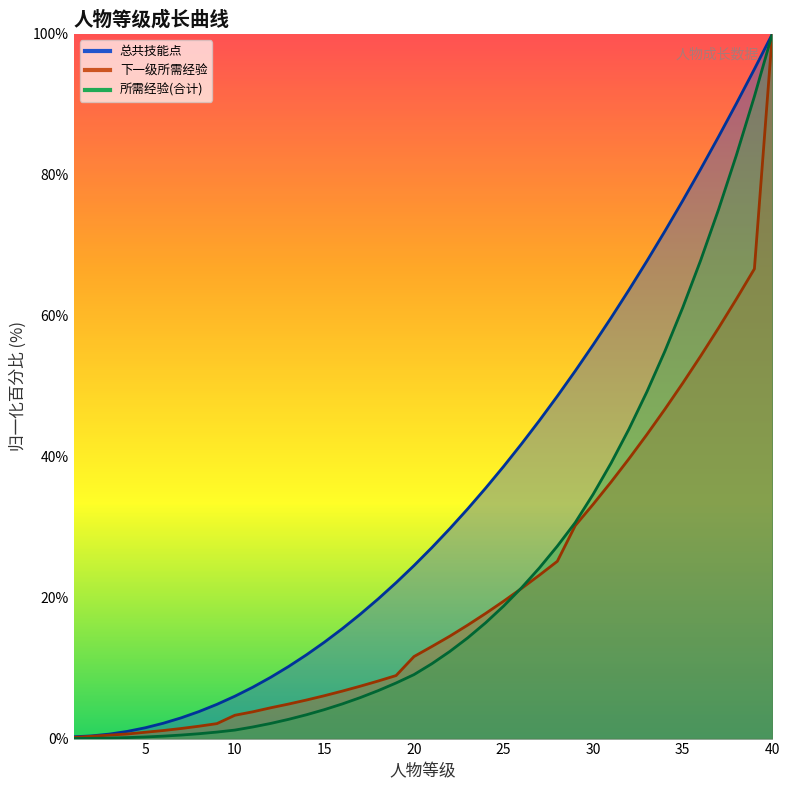

Between 5 and 30, which series saw the biggest shift?

总共技能点_line